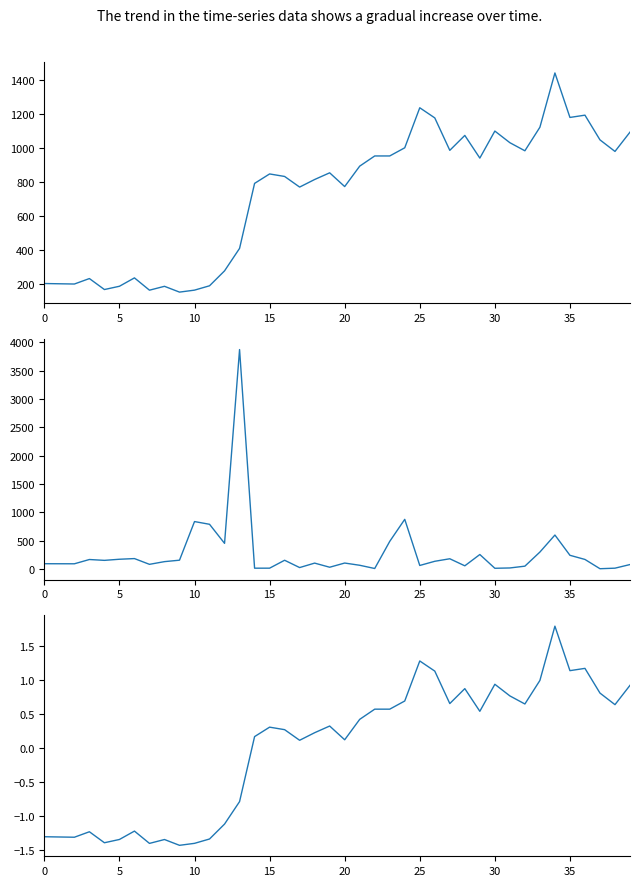

What is the maximum value shown in the chart?

3873.1